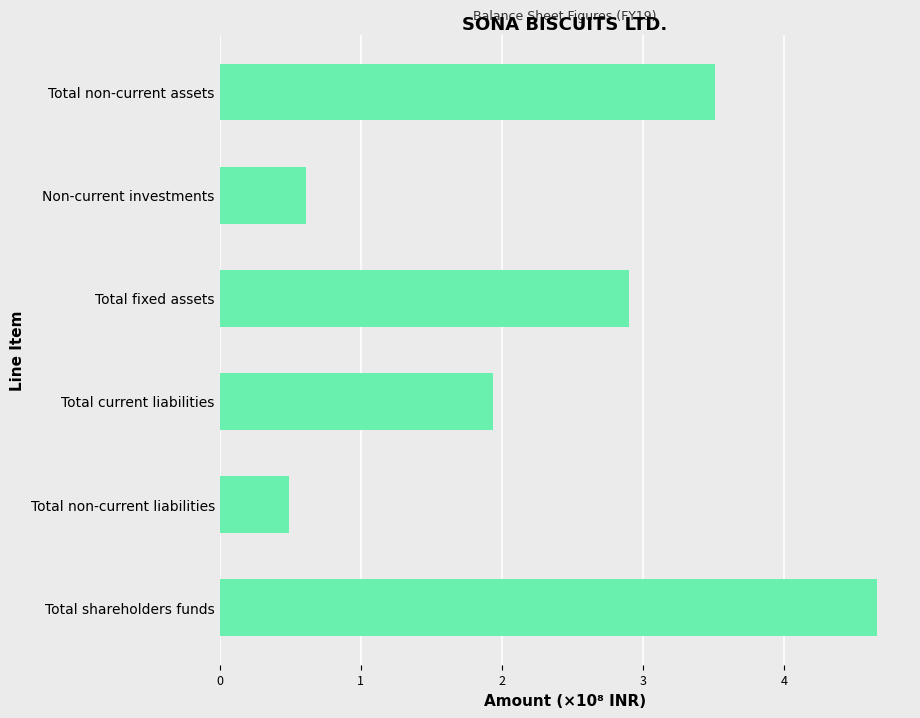

What value does the data have at Non-current investments?

0.6